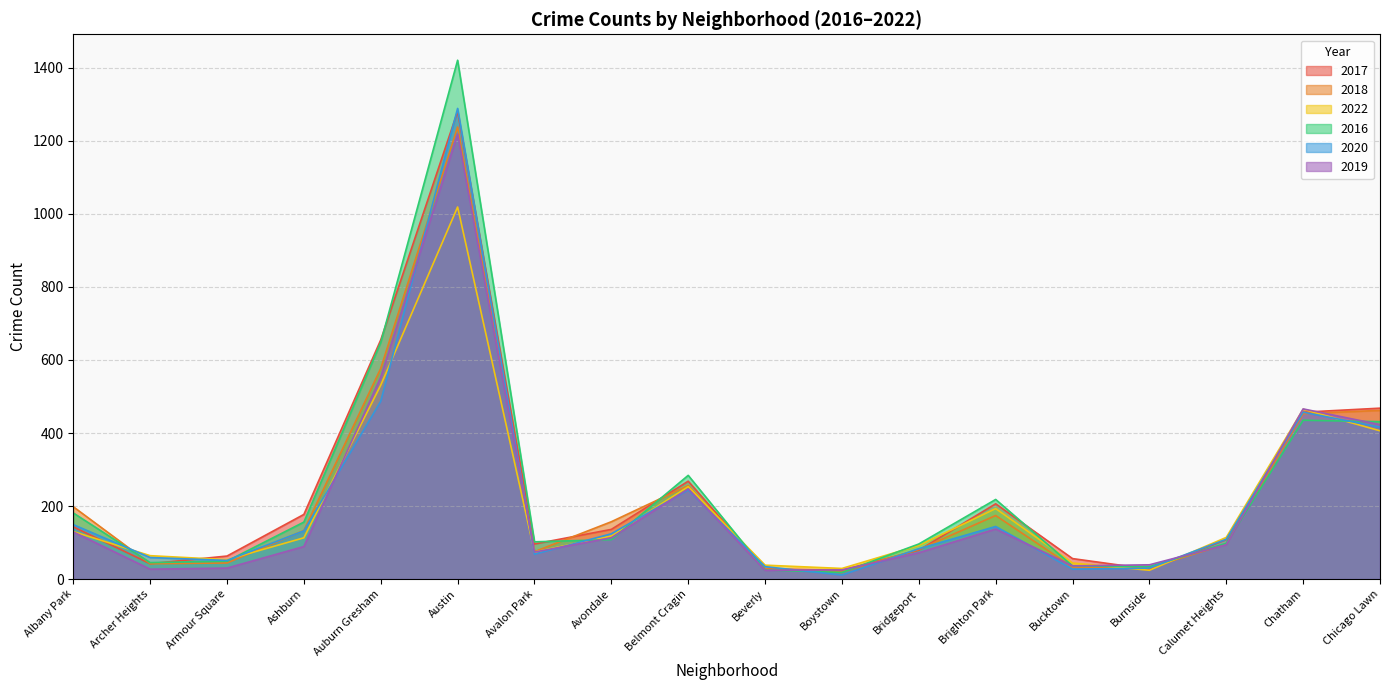

How many interior local valleys does the 2022 series have?

4